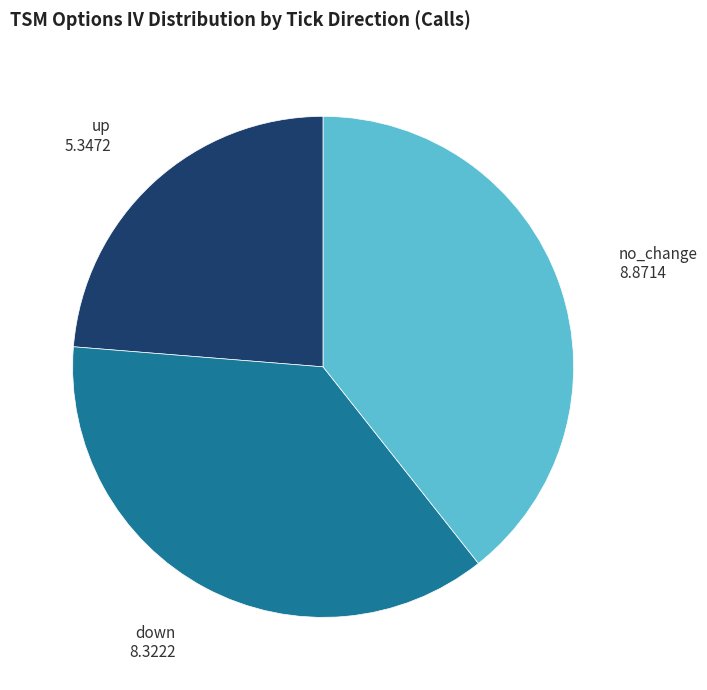

Do no_change and down together represent more than half of the pie?

Yes